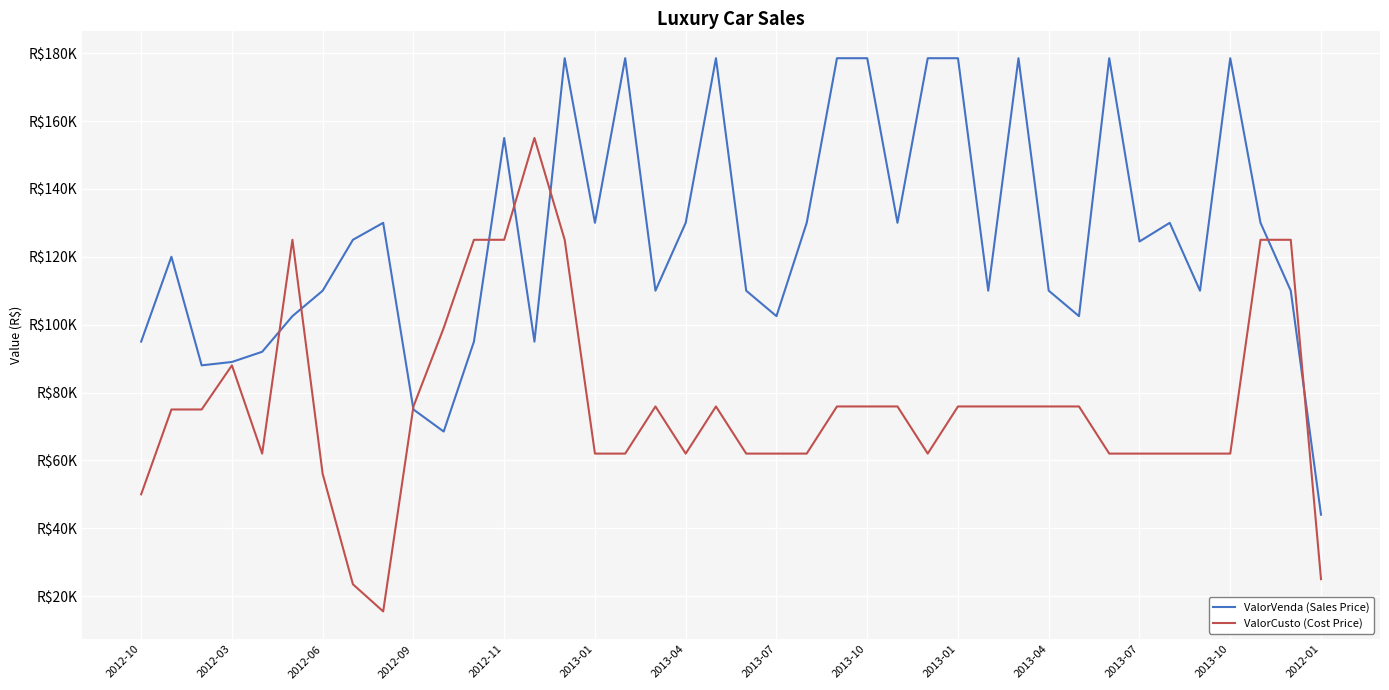

Rank the series by their maximum value, from lowest to highest.

ValorCusto (Cost Price), ValorVenda (Sales Price)